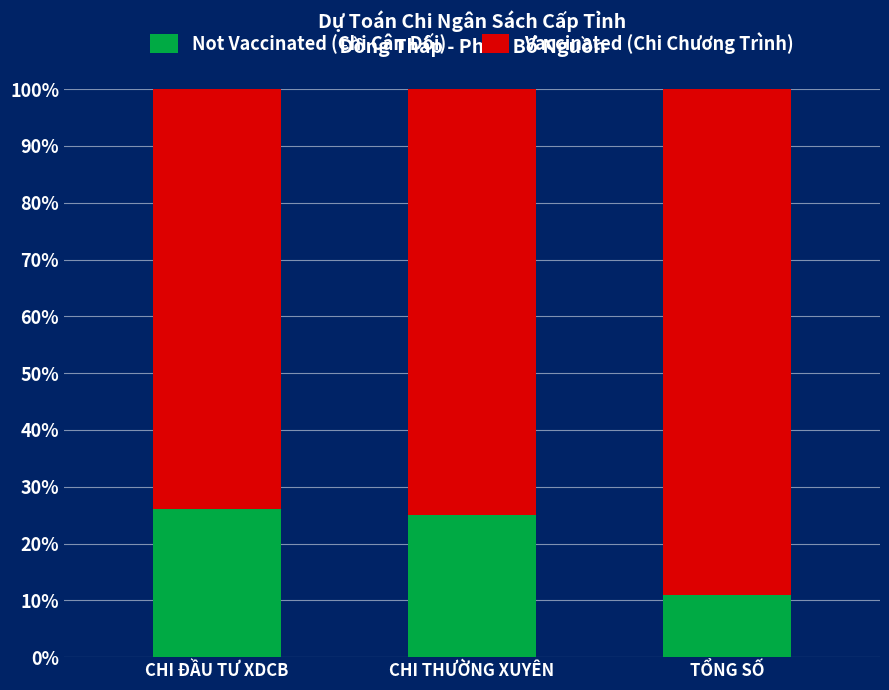

What is the approximate value of Not Vaccinated (Chi Cân Đối) at TỔNG SỐ, to the nearest 10?

10